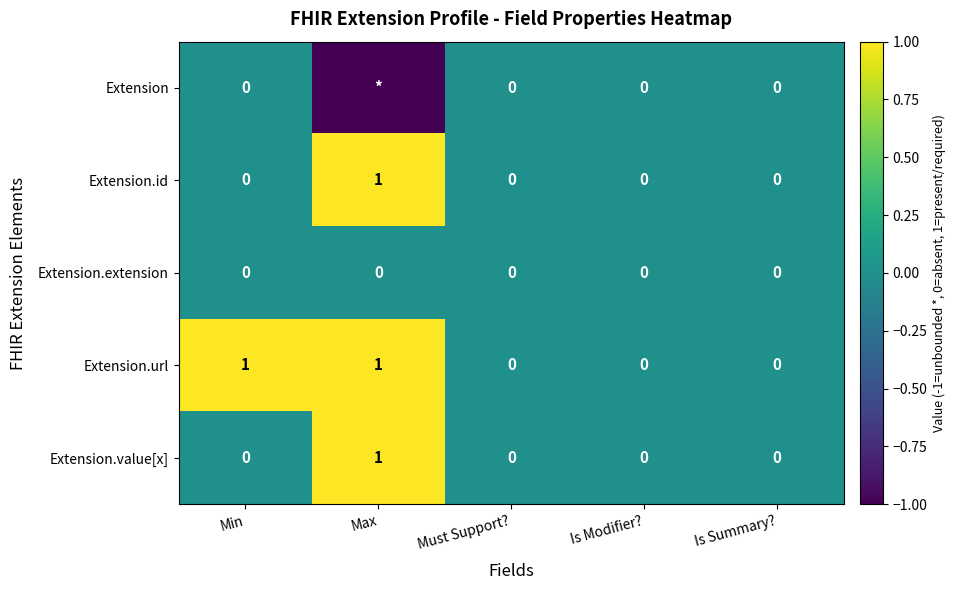

The Extension.value[x] series shows 1 at Is Modifier?. True or false?

False